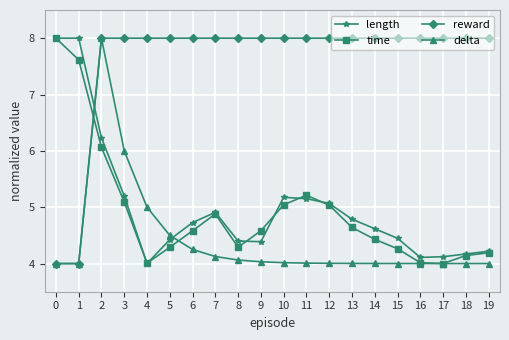

Which category has the highest value in the delta series?

2